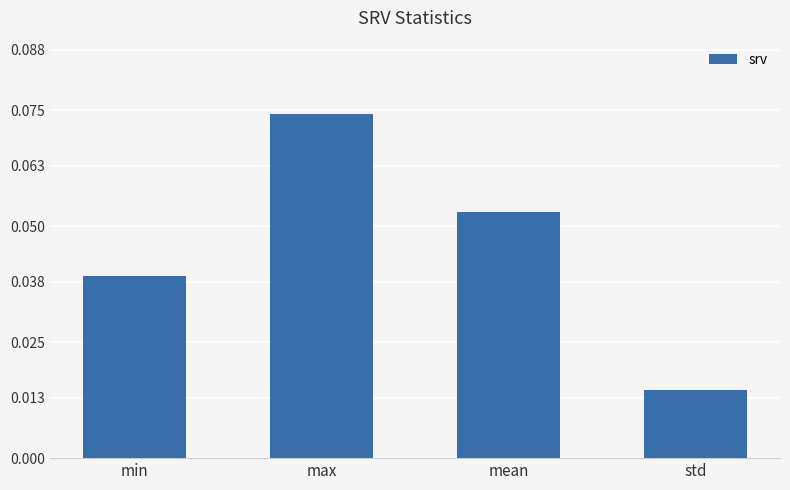

List the labels in order of value, largest first.

max, mean, min, std